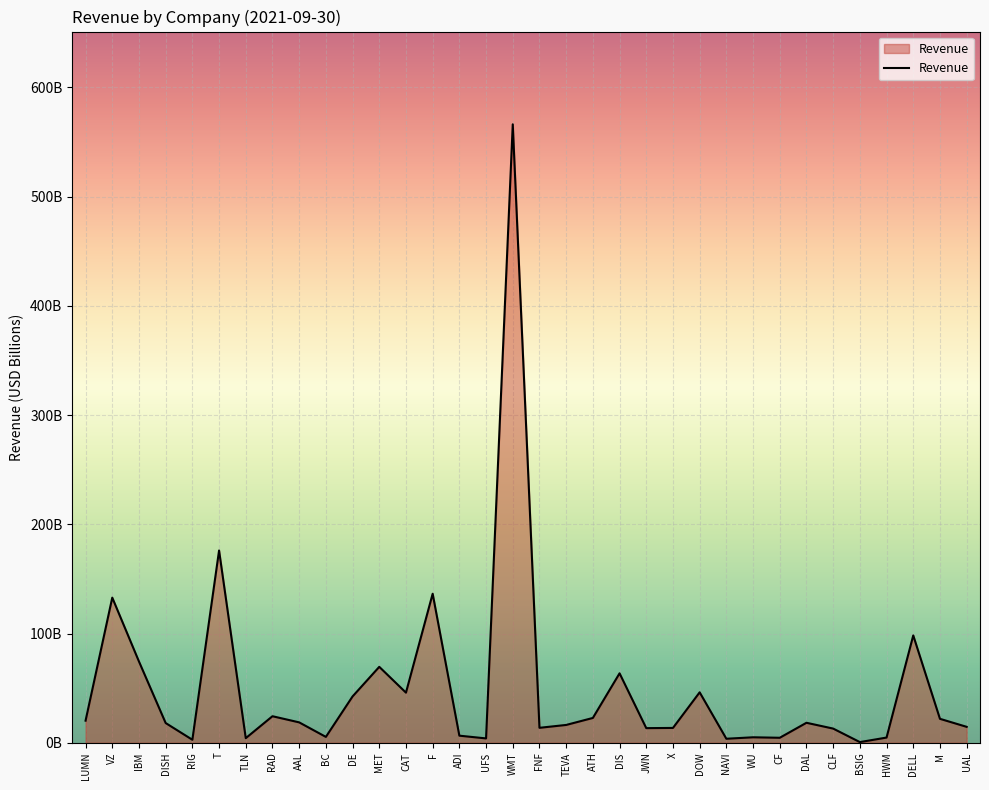

Between ATH and BC, which is larger?

ATH